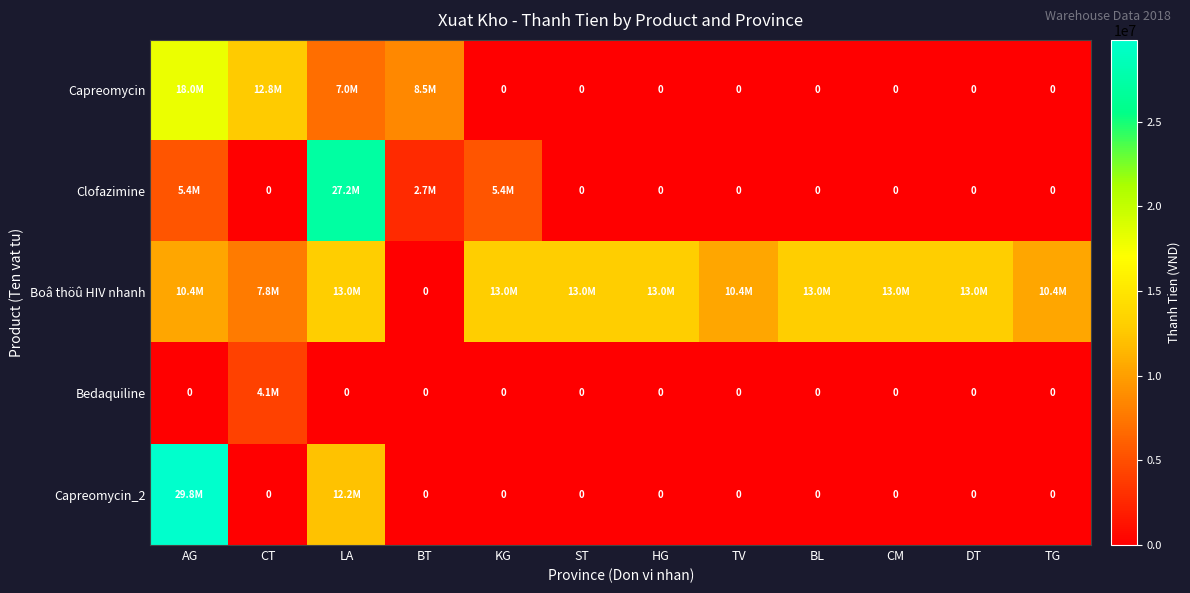

Rank the series at BL from lowest to highest value.

Capreomycin, Clofazimine, Bedaquiline, Capreomycin_2, Boâ thöû HIV nhanh